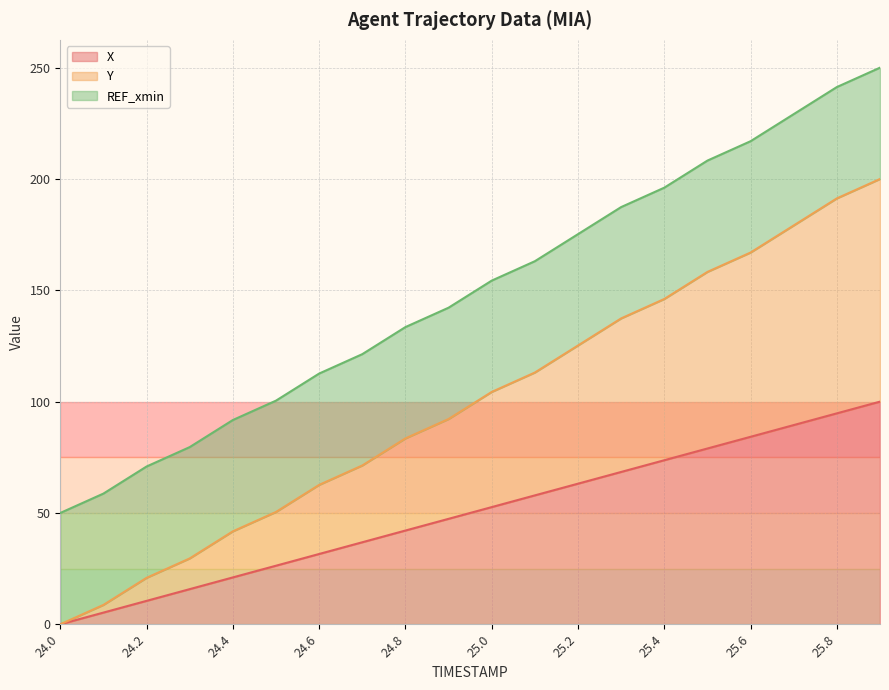

What are all the series names shown in the legend?

X, Y, REF_xmin